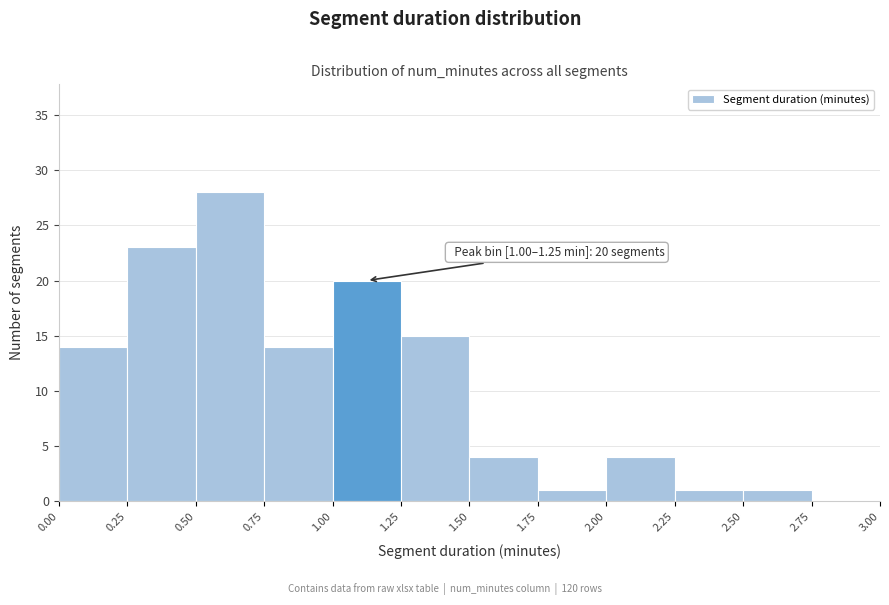

Over which range of the x-axis is the bar tallest?

0.50 to 0.75